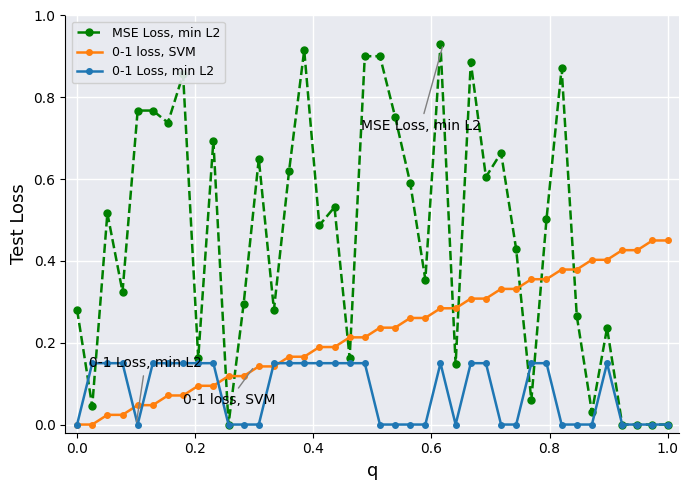

Which series has the largest range (max minus min)?

MSE Loss, min L2